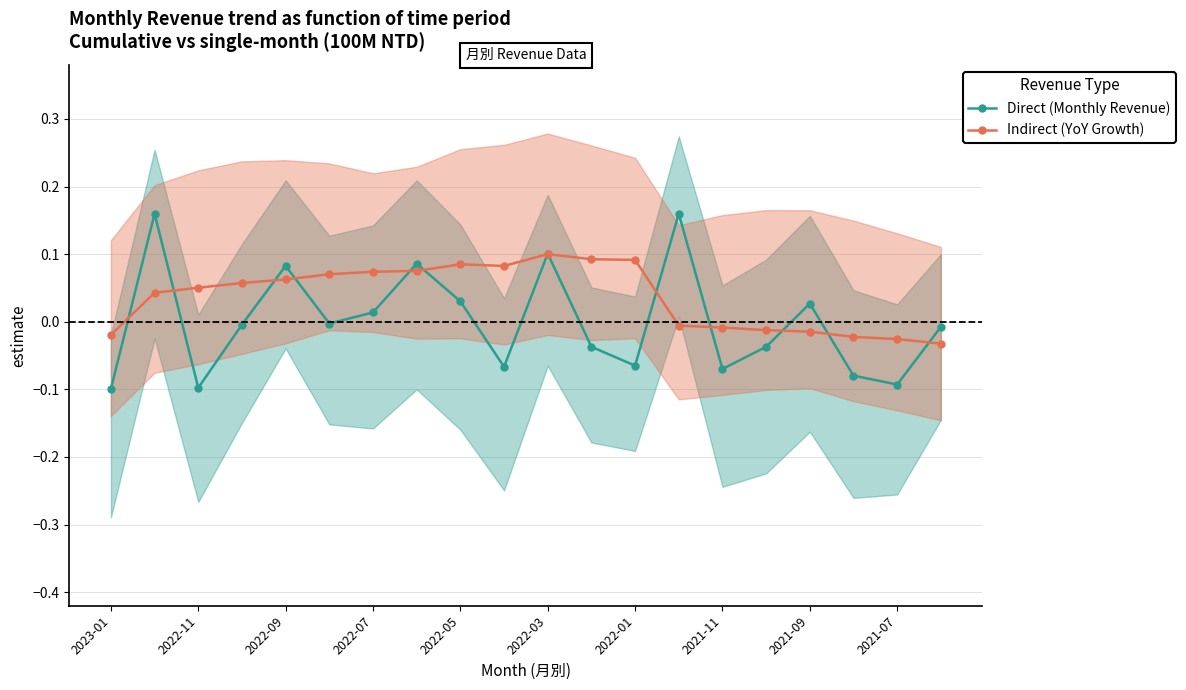

What is the maximum value shown in the chart?

0.2